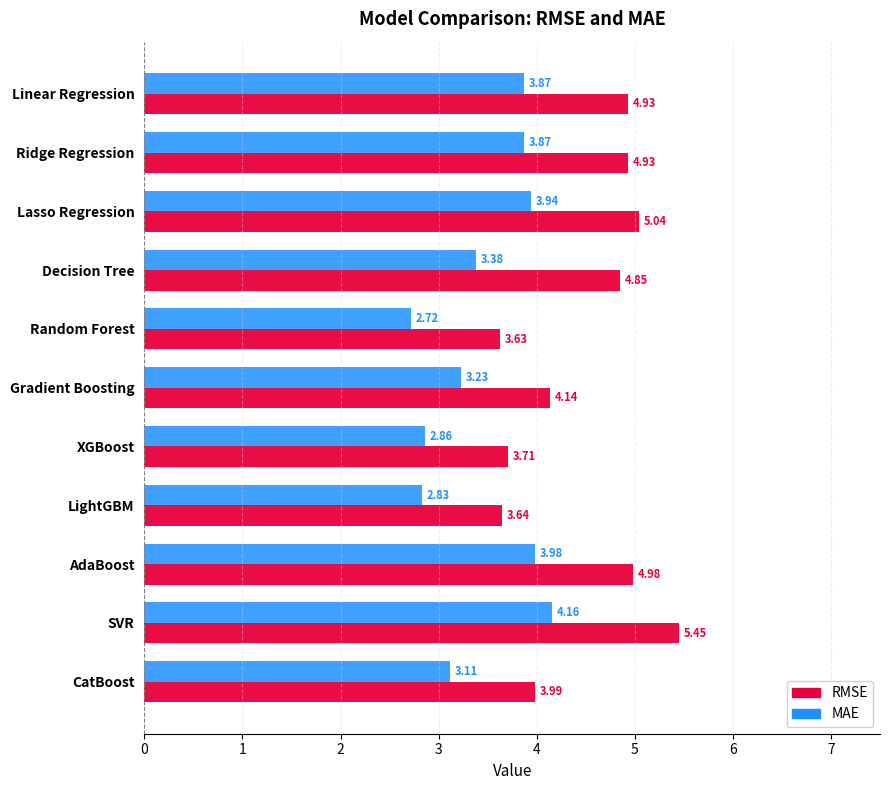

Is the value of RMSE at AdaBoost greater than the value of MAE at Lasso Regression?

Yes